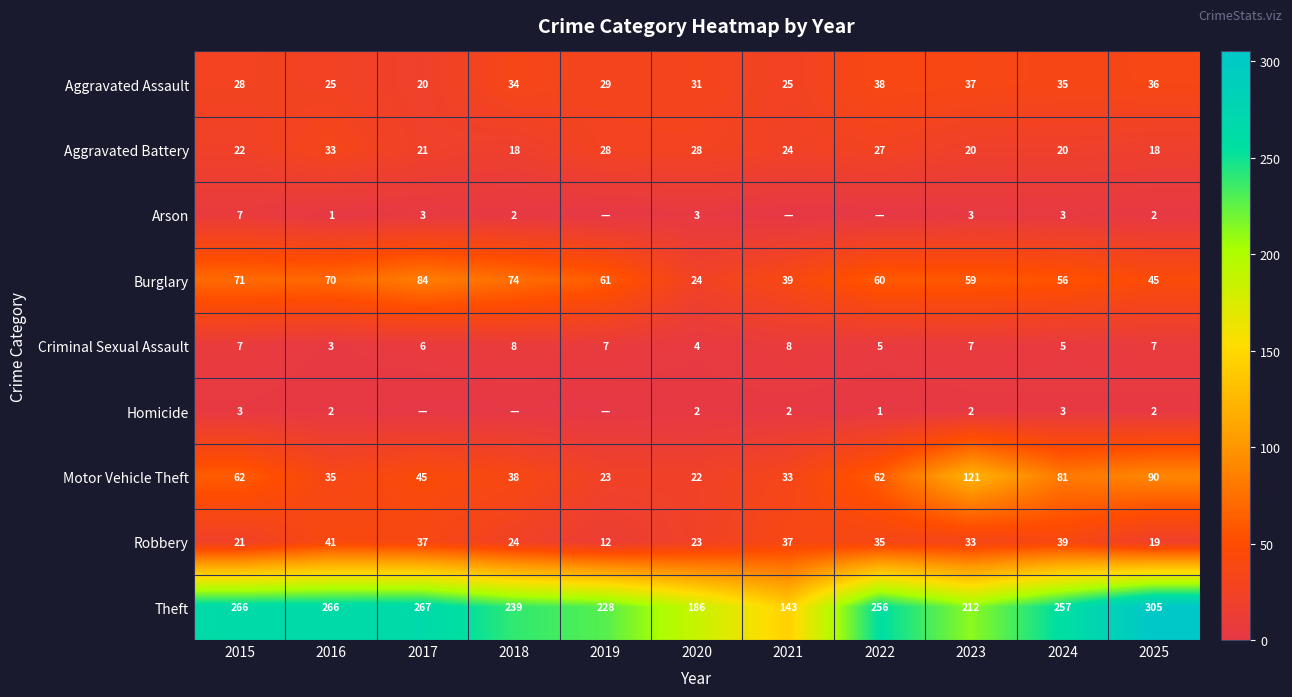

Which series changed the most between 2020 and 2023?

Motor Vehicle Theft